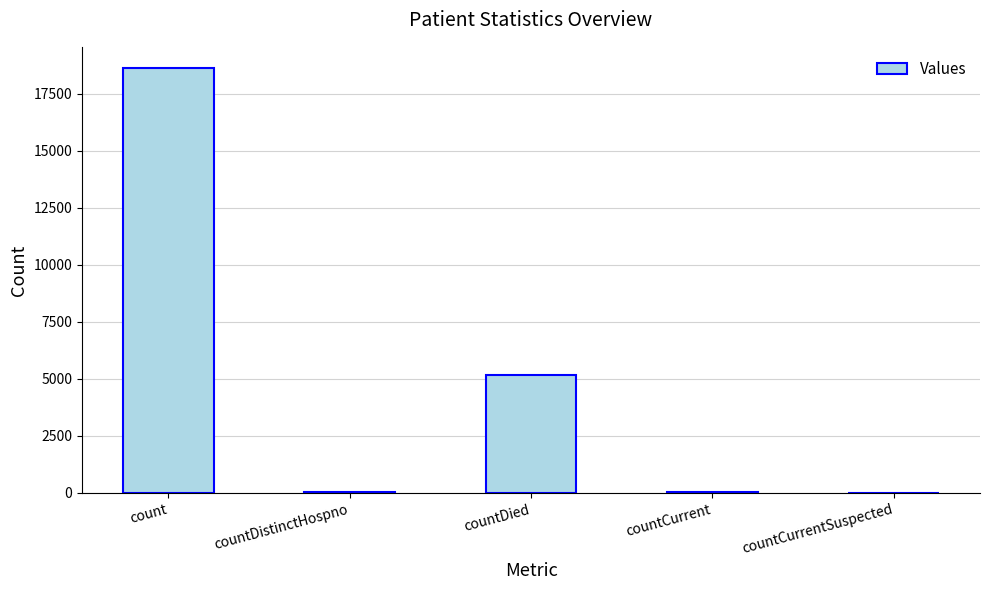

The value at countCurrentSuspected is -10879. True or false?

False